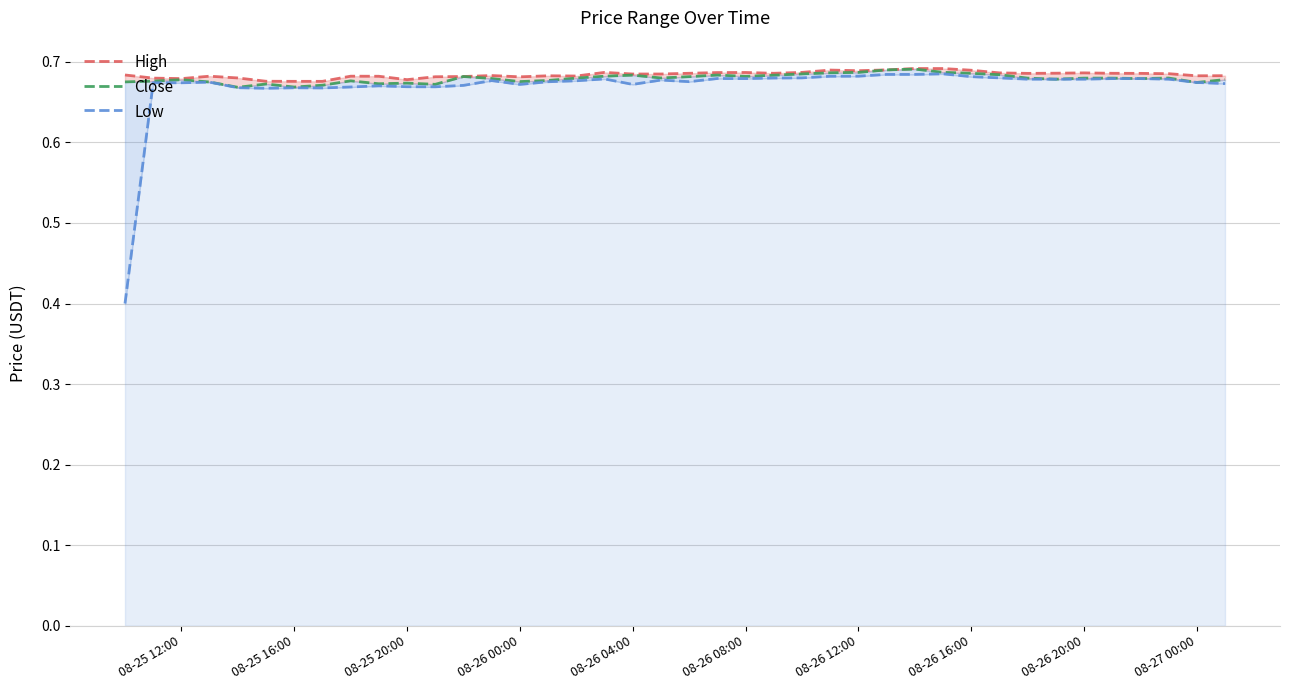

Rank the series by their maximum value, from highest to lowest.

High, Close, Low